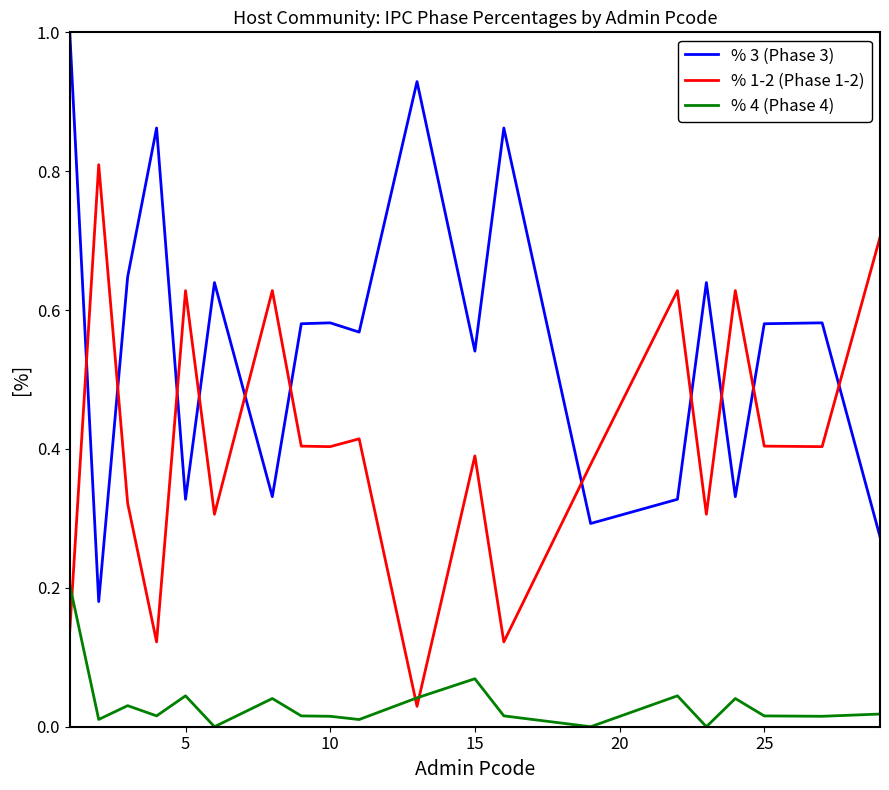

List the series in order of their overall mean, lowest first.

% 4 (Phase 4), % 1-2 (Phase 1-2), % 3 (Phase 3)